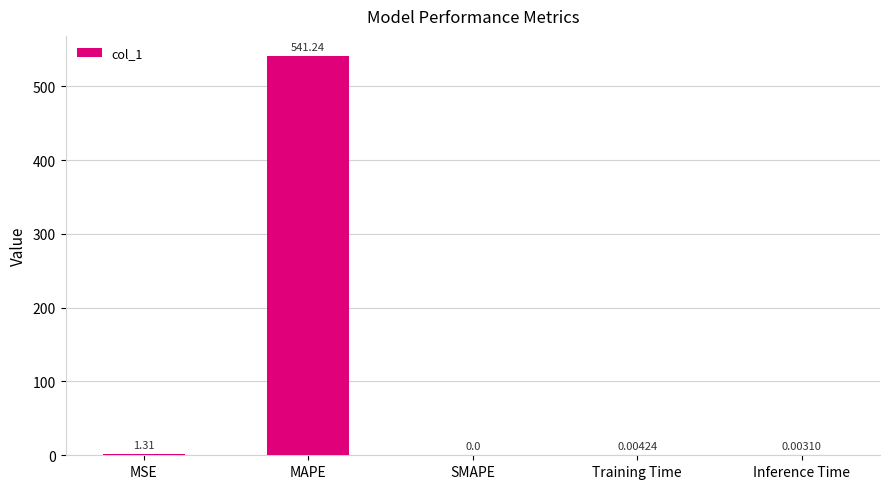

Where is the data nearest to the value 270?

MSE